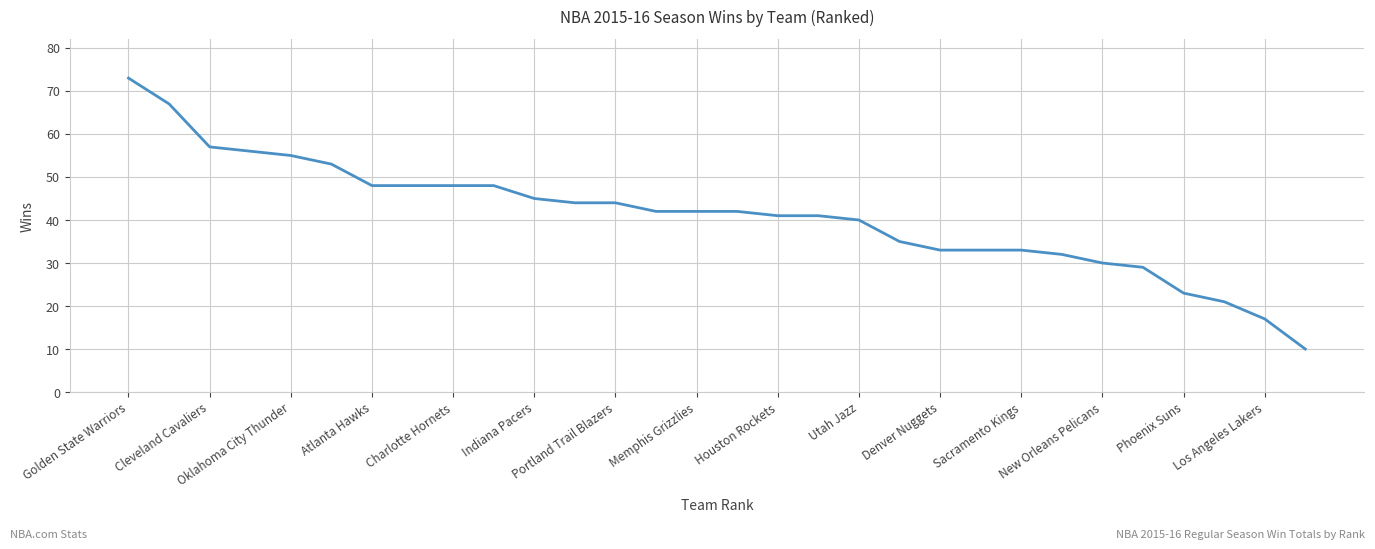

What is the minimum value shown in the chart?

10